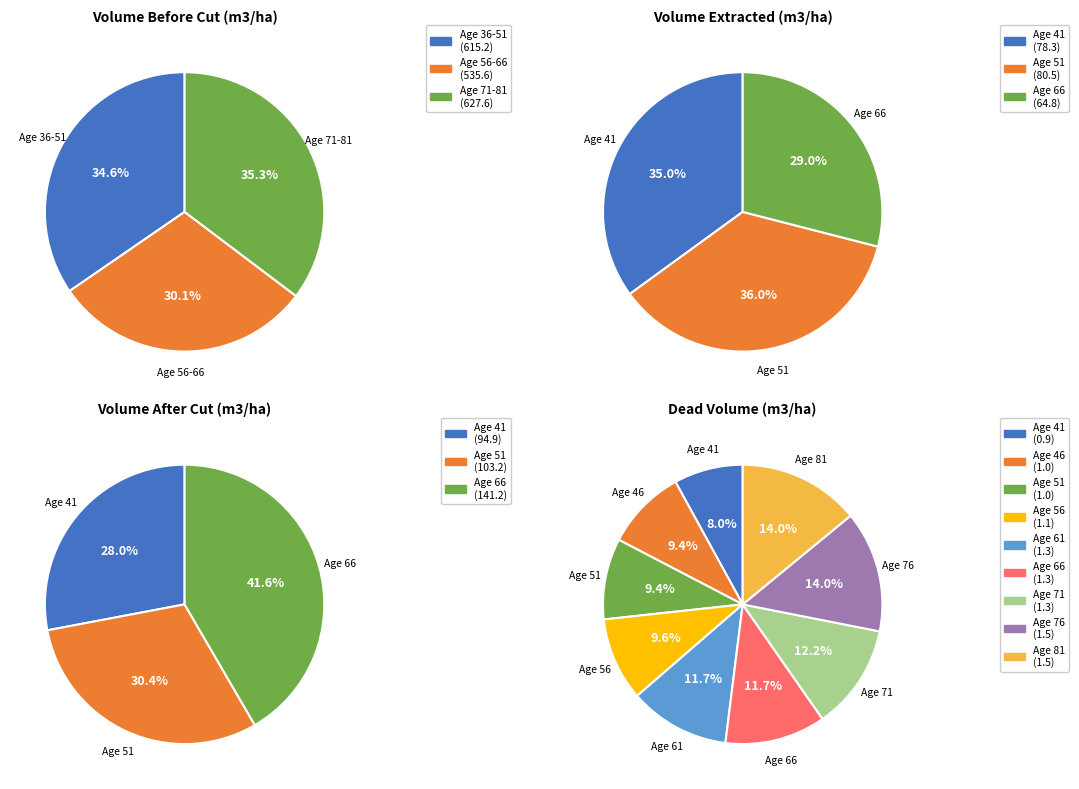

What is the largest slice in the pie chart?

81